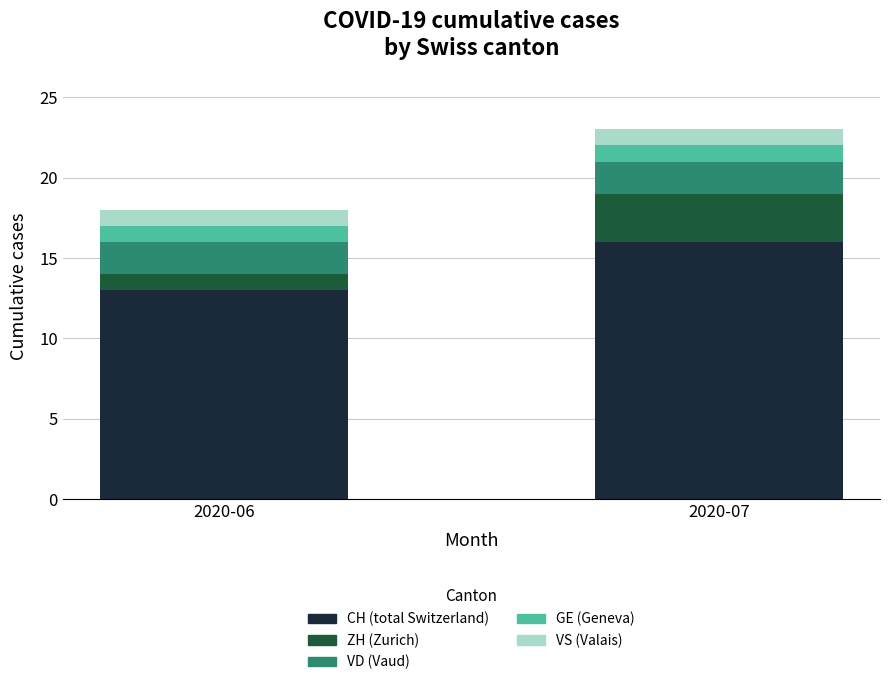

Reading left to right, list the values for the CH series.

2020-06=13	2020-07=16